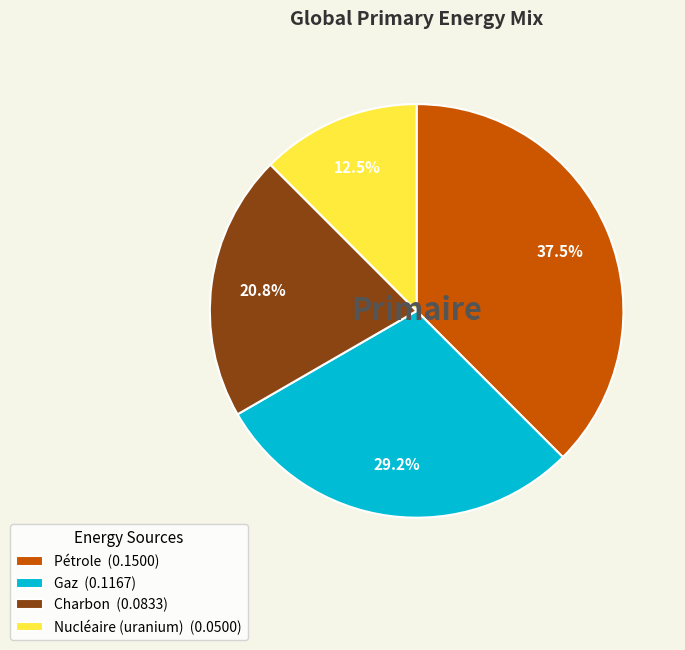

How much of the chart is everything except Charbon (0.0833)?

79.2%